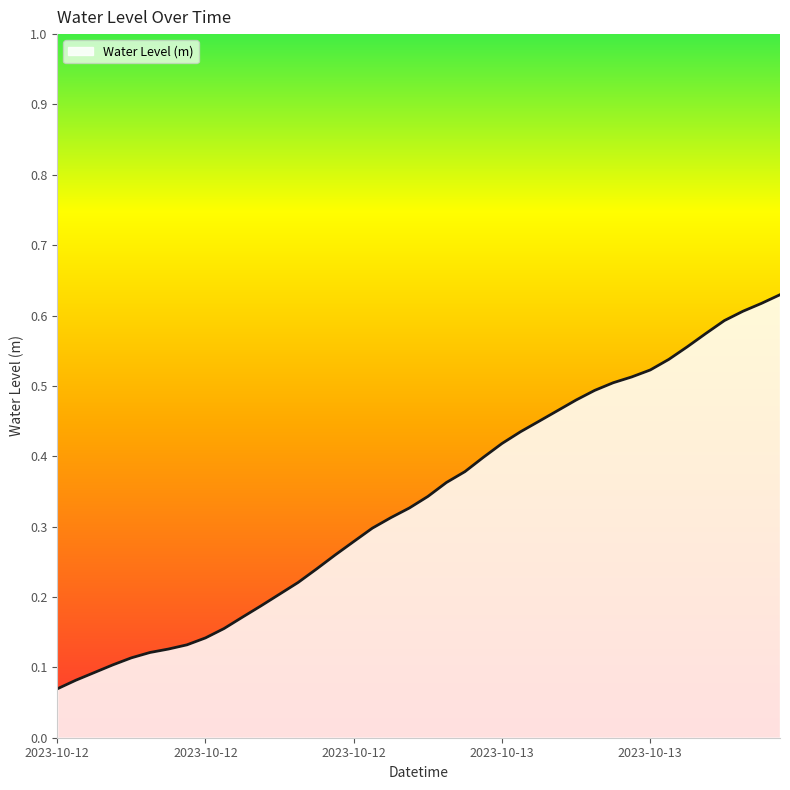

Reading left to right, extract all data points from this chart.

0.1	0.1	0.1	0.1	0.1	0.1	0.1	0.1	0.1	0.2	0.2	0.2	0.2	0.2	0.2	0.3	0.3	0.3	0.3	0.3	0.3	0.4	0.4	0.4	0.4	0.4	0.4	0.5	0.5	0.5	0.5	0.5	0.5	0.5	0.6	0.6	0.6	0.6	0.6	0.6